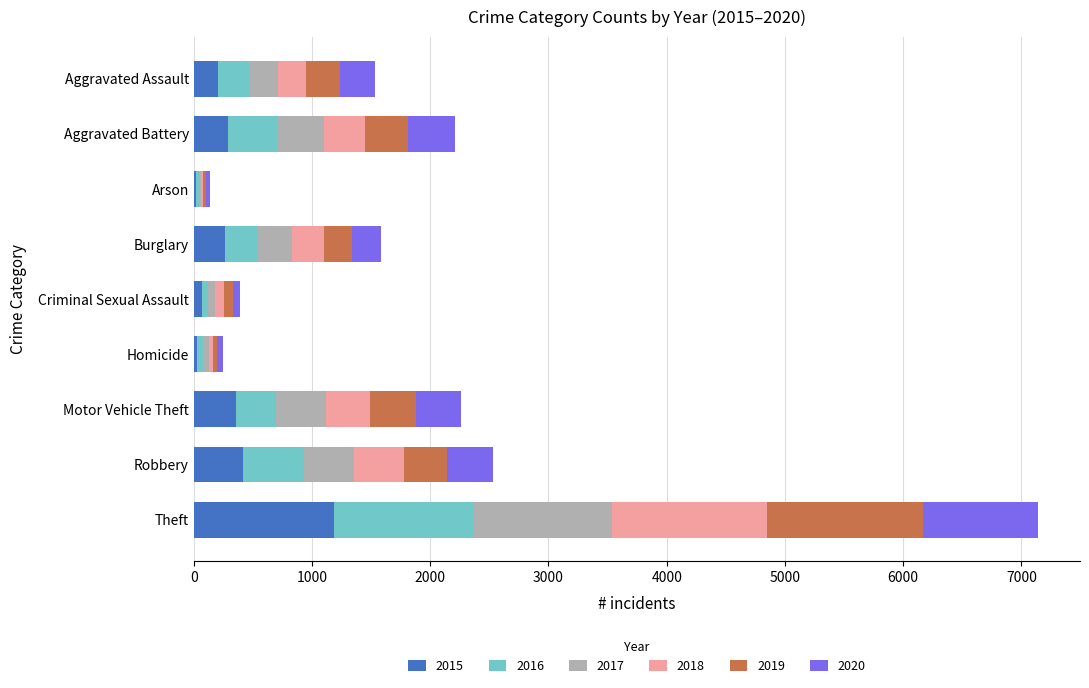

At which category is the sum across all series the highest?

Theft